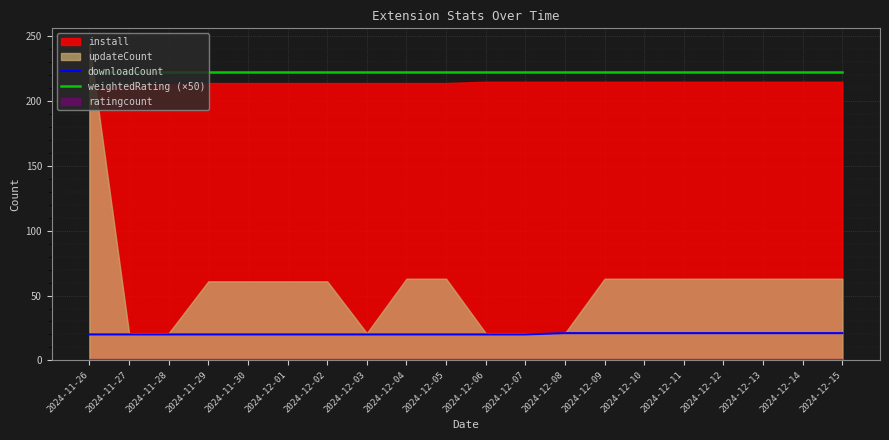

Is it true that downloadCount equals 20.0 at 2024-11-27?

True